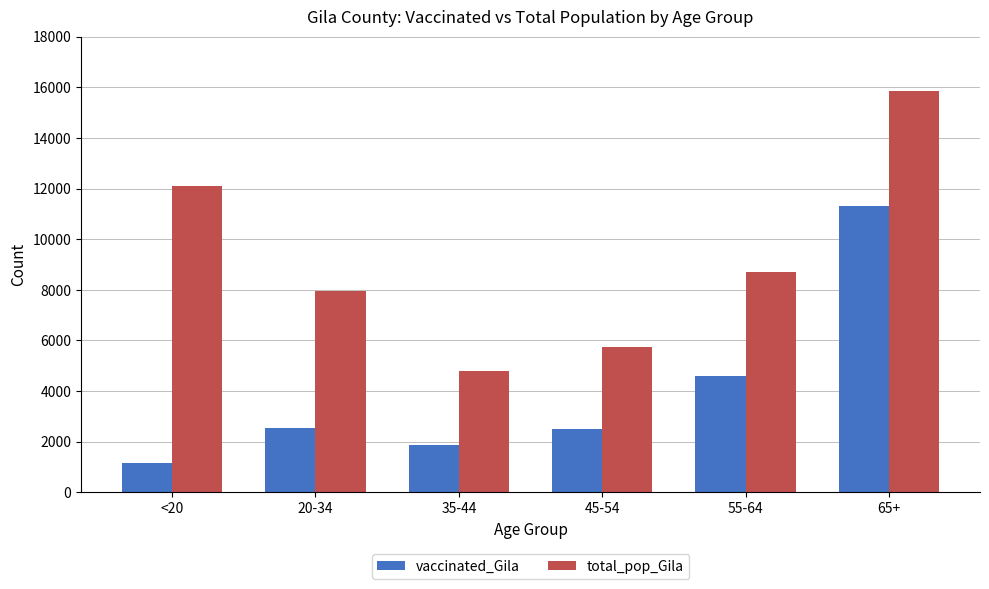

How many groups of bars are there?

6